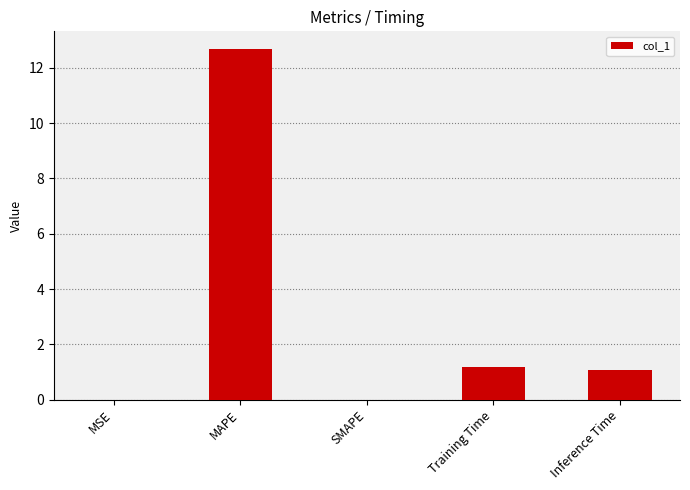

What is the sum of the values at Inference Time and Training Time?

2.2